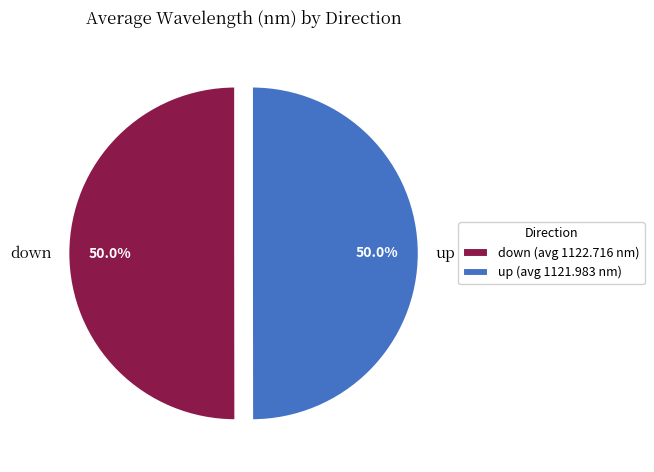

Count the number of slices in the pie.

2